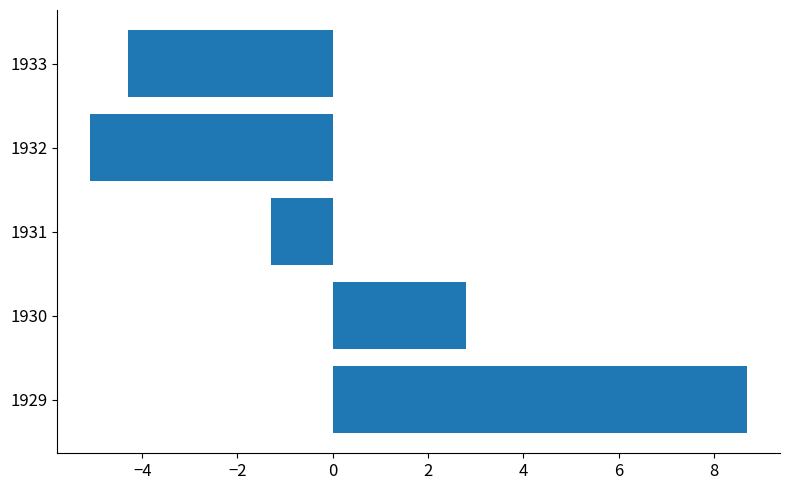

What is the change in value from 1930 to 1931?

-4.1